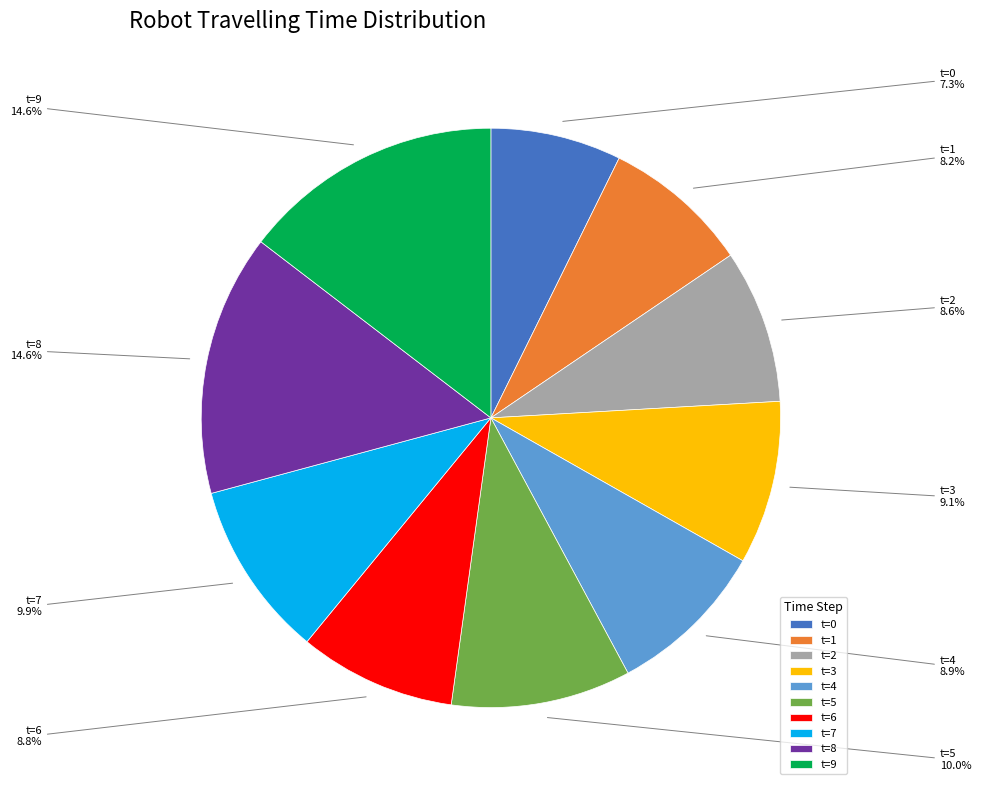

Which slice is the smallest?

t=0